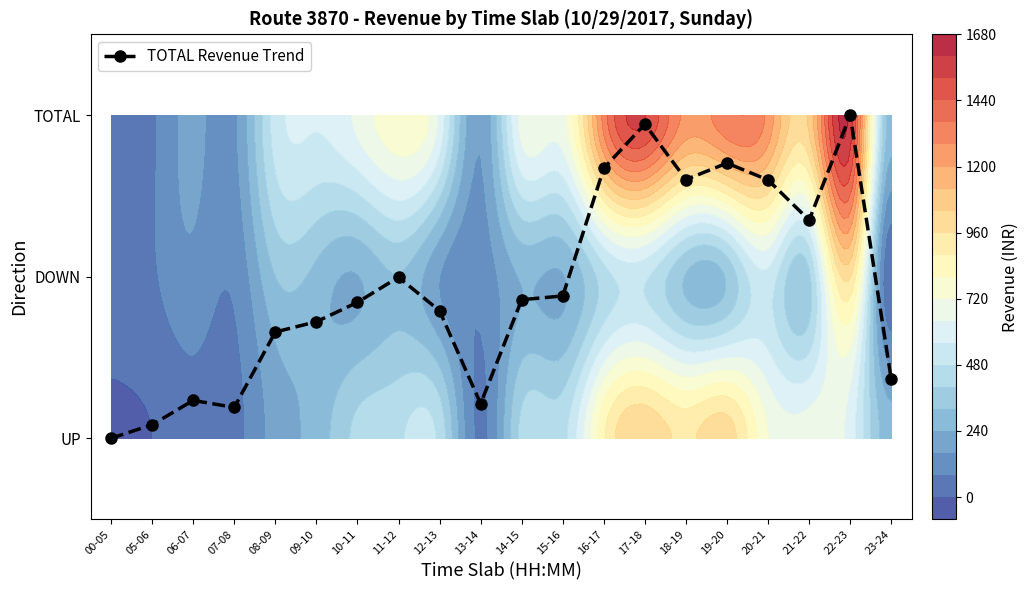

What is the approximate value of DOWN at 05-06?

66.0